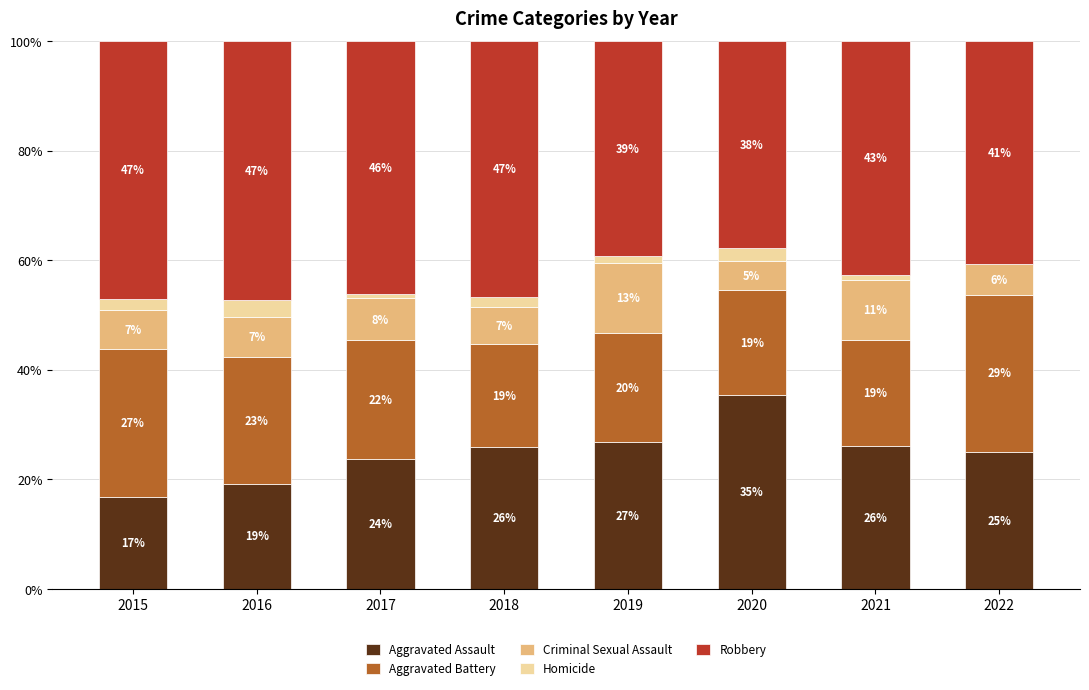

Is it true that Criminal Sexual Assault equals 7.3 at 2016?

True